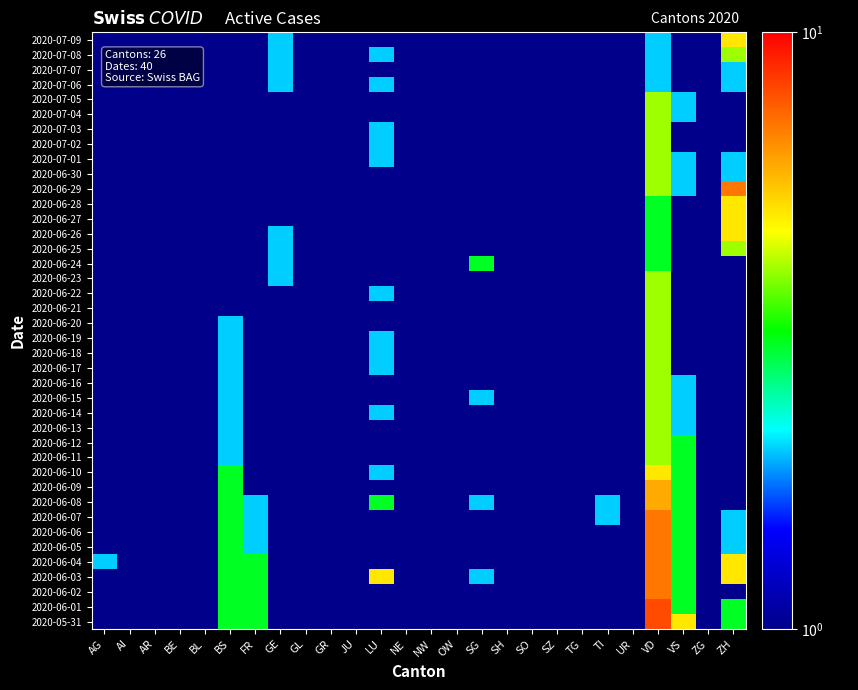

What is the total value across all series at UR?

20.0